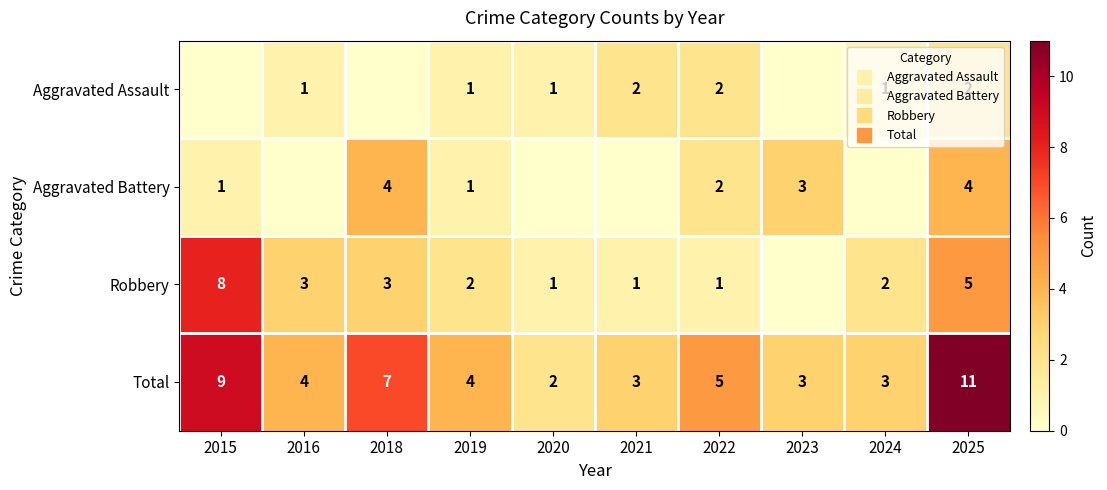

How many data points in Total are less than 4?

4